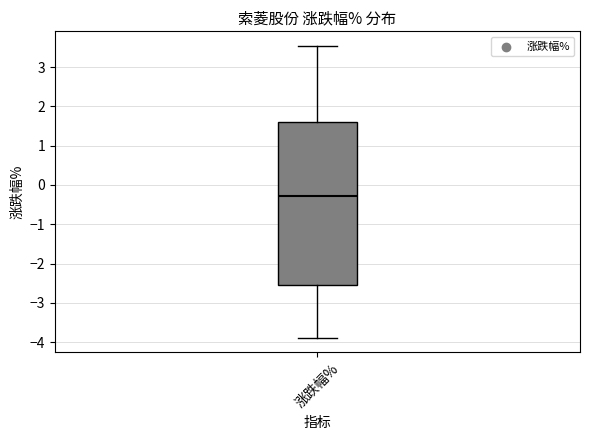

Where does the lower whisker of the box for 涨跌幅% end on the y-axis? The values are not printed on the chart, so give them approximately, as read against the axis.

-3.9